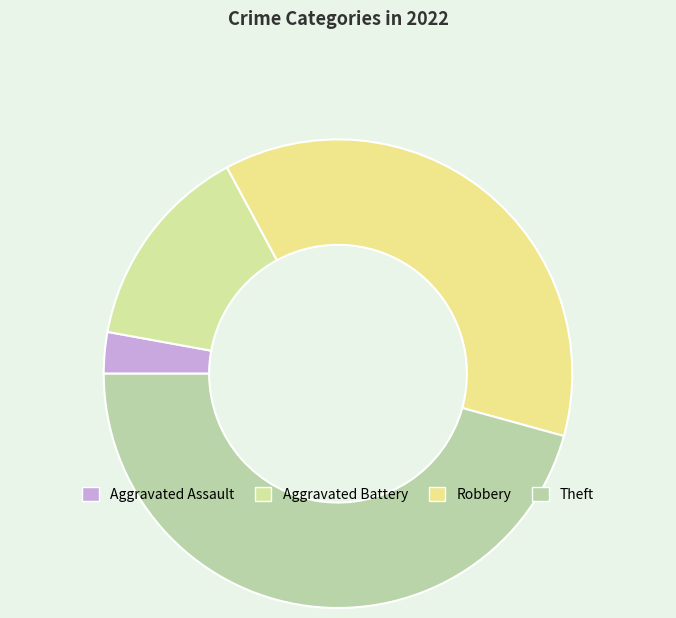

Which category has the smallest portion of the pie?

Aggravated Assault